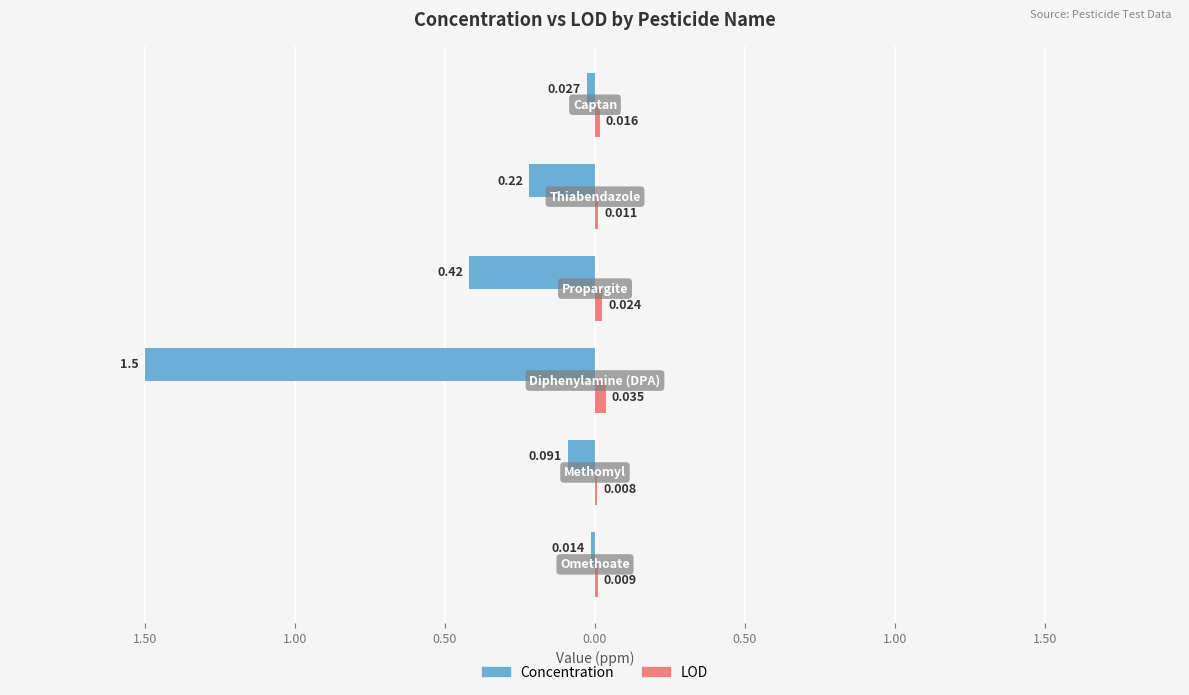

How many LOD values are between 0 and 1?

6